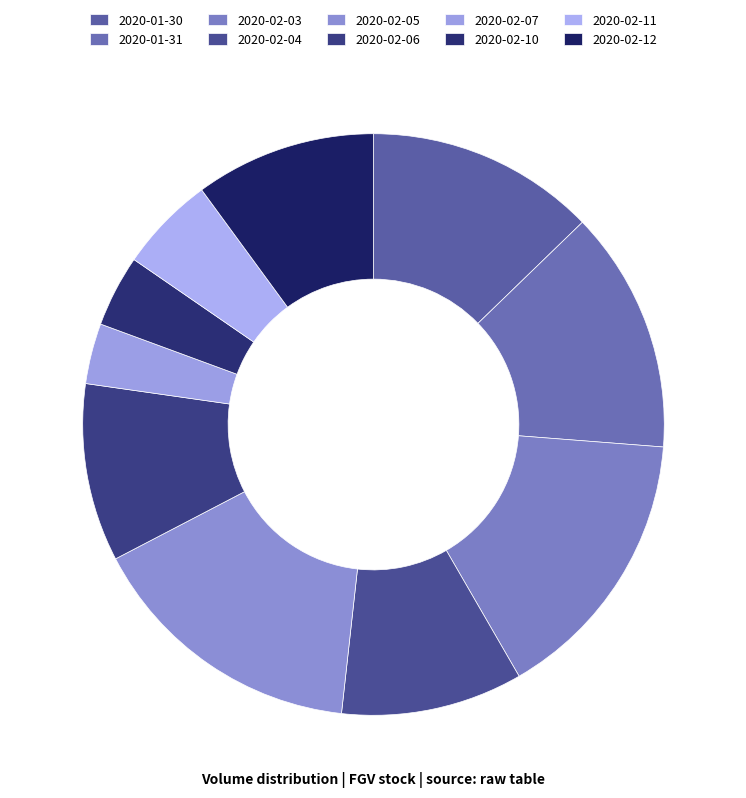

What is the change in value from 2020-01-31 to 2020-02-11?

-6244200